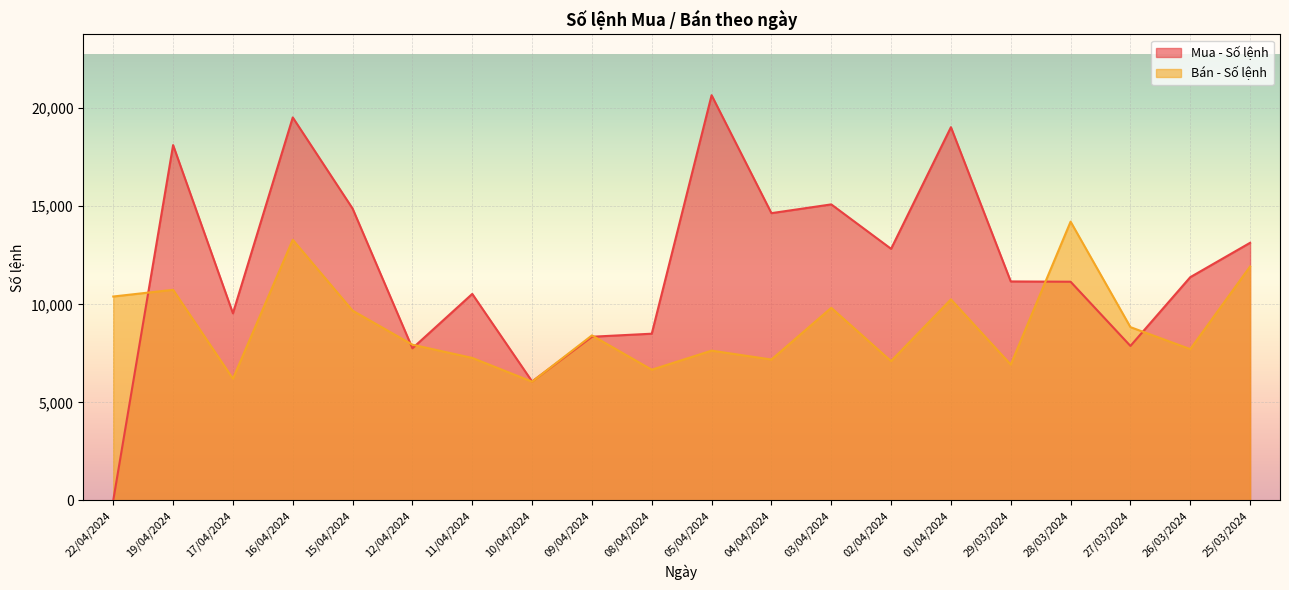

List the series in order of their overall mean, highest first.

Mua - Số lệnh, Bán - Số lệnh